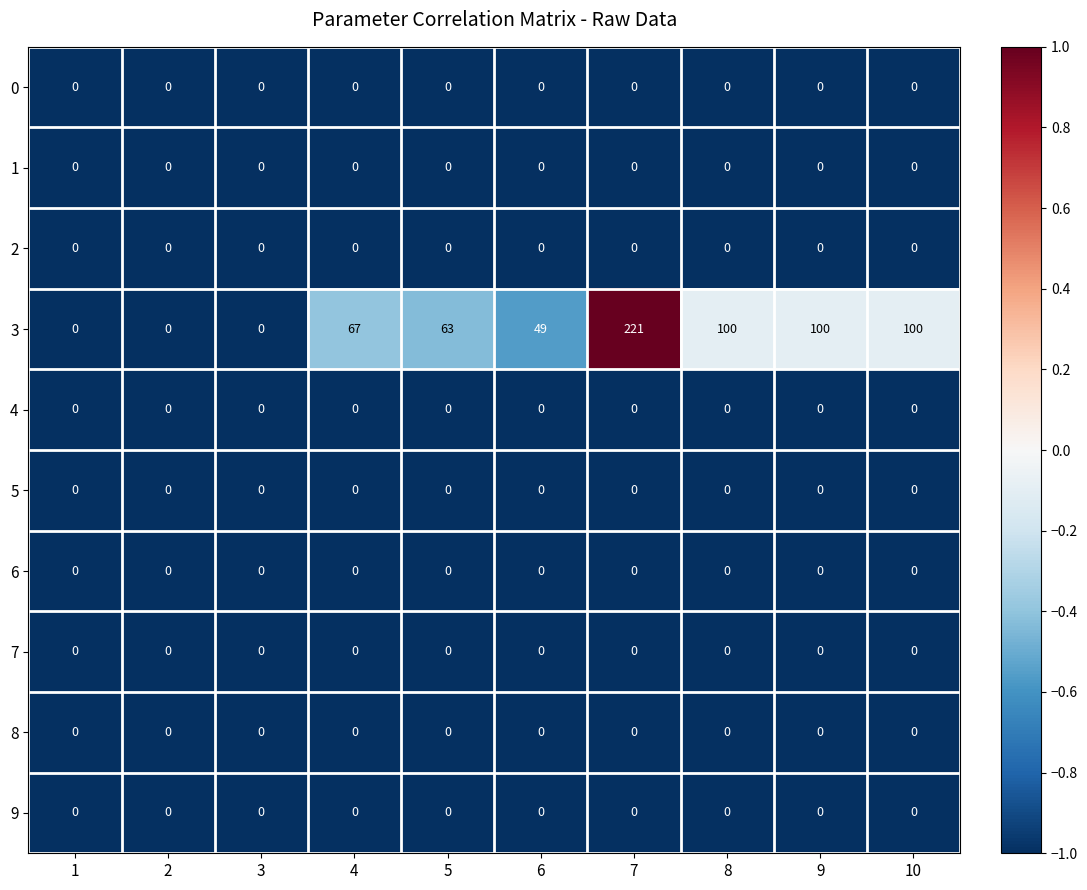

What is the greatest value displayed?

221